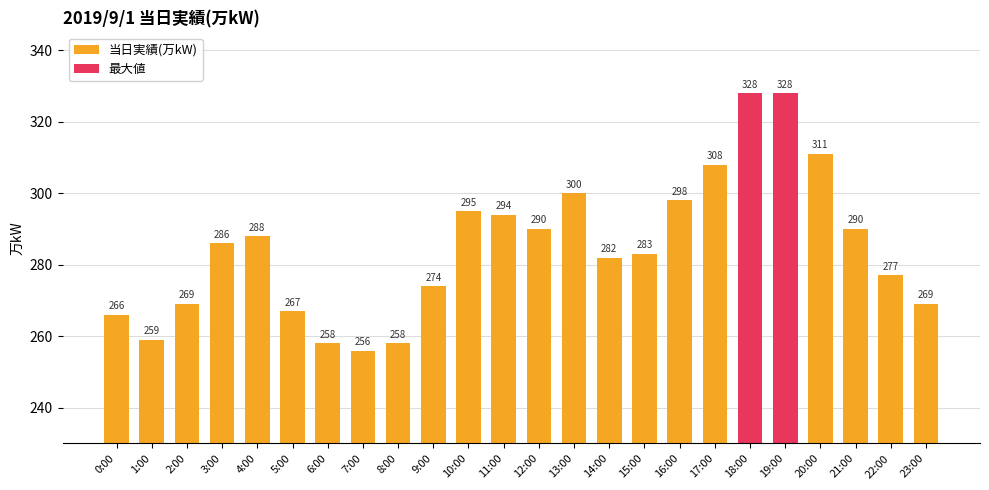

Approximately how many times larger is the value at 12:00 compared to 22:00?

1.0